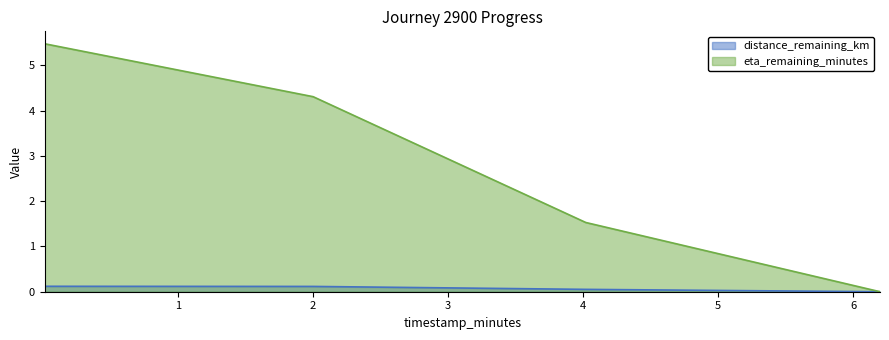

Rank the series by their maximum value, from highest to lowest.

eta_remaining_minutes, distance_remaining_km